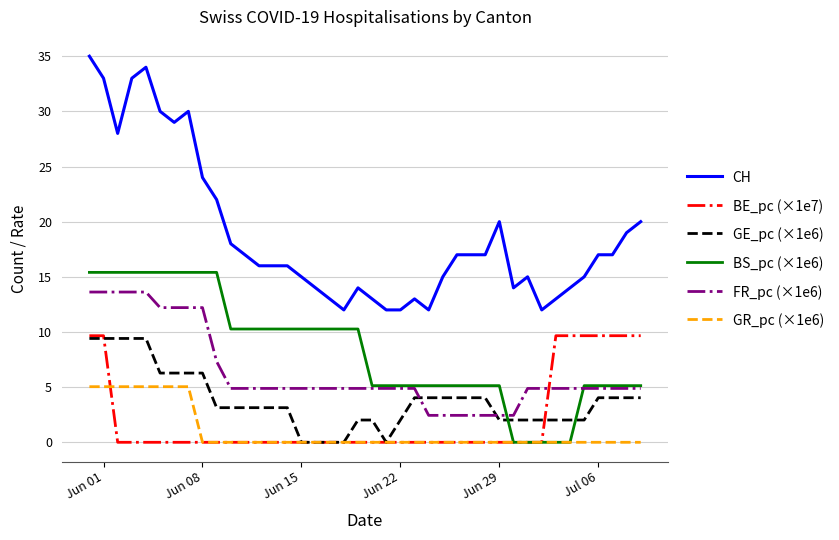

Does the chart have visible grid lines?

Yes